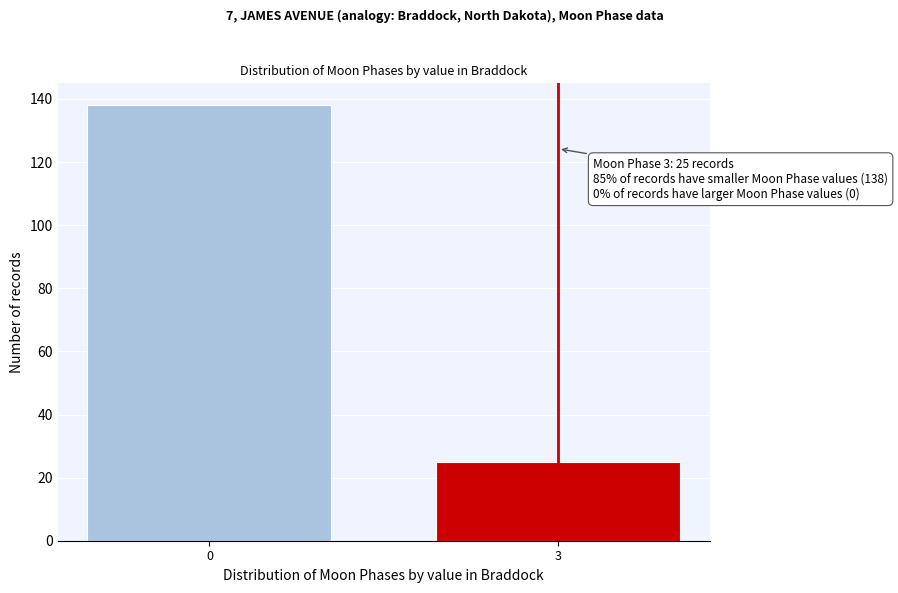

Reading left to right, what are all the values shown in this chart?

0=138	3=25